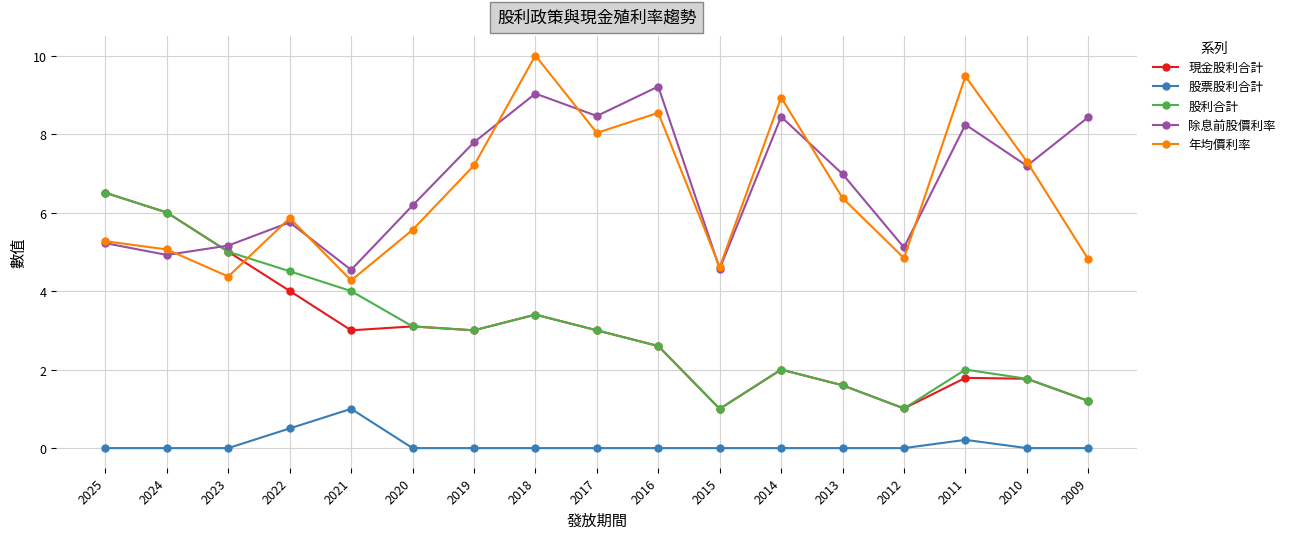

The 年均價利率 series shows 4.8 at 2012. True or false?

True